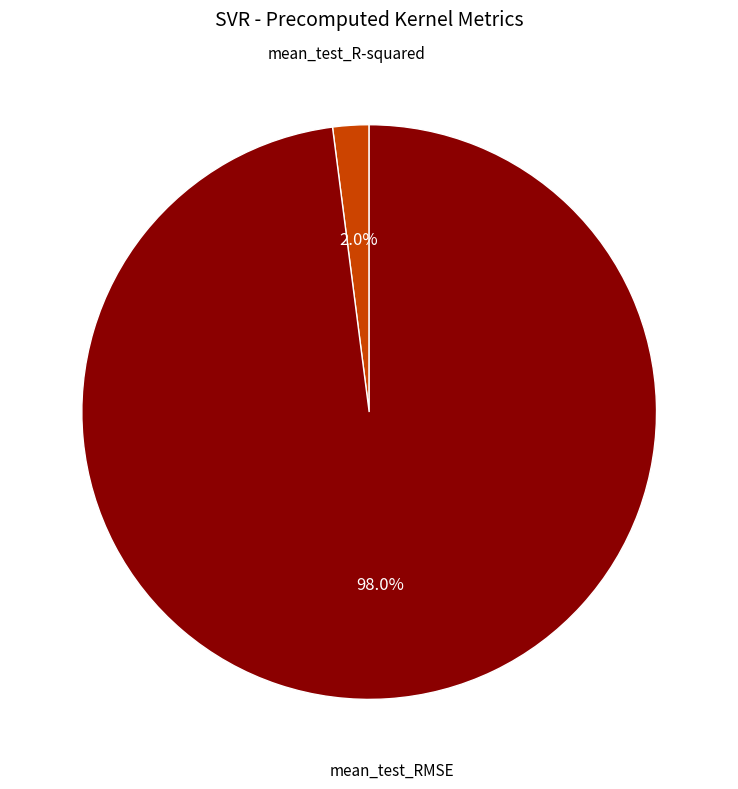

To the nearest percent, what is the combined percentage of mean_test_R-squared and mean_test_RMSE?

100%